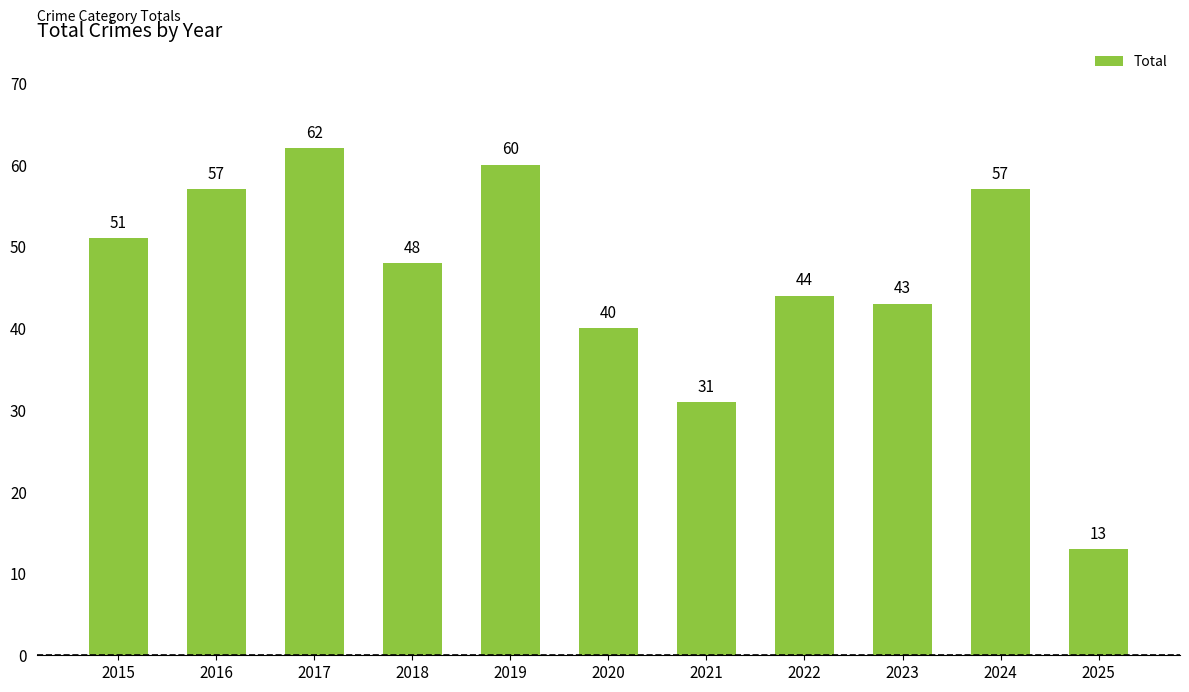

What is the sum of all values?

506